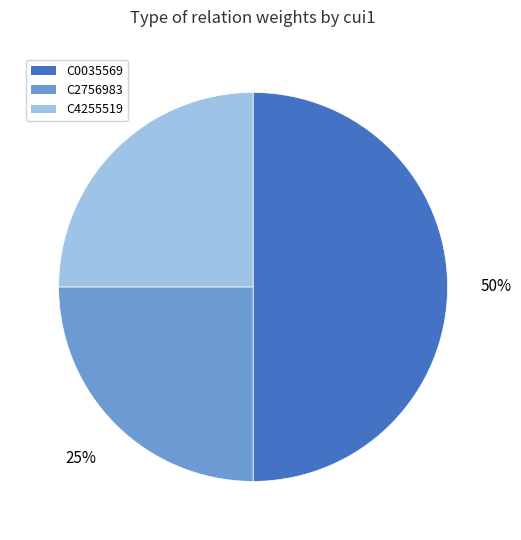

Does C4255519 represent more than half of the total?

No